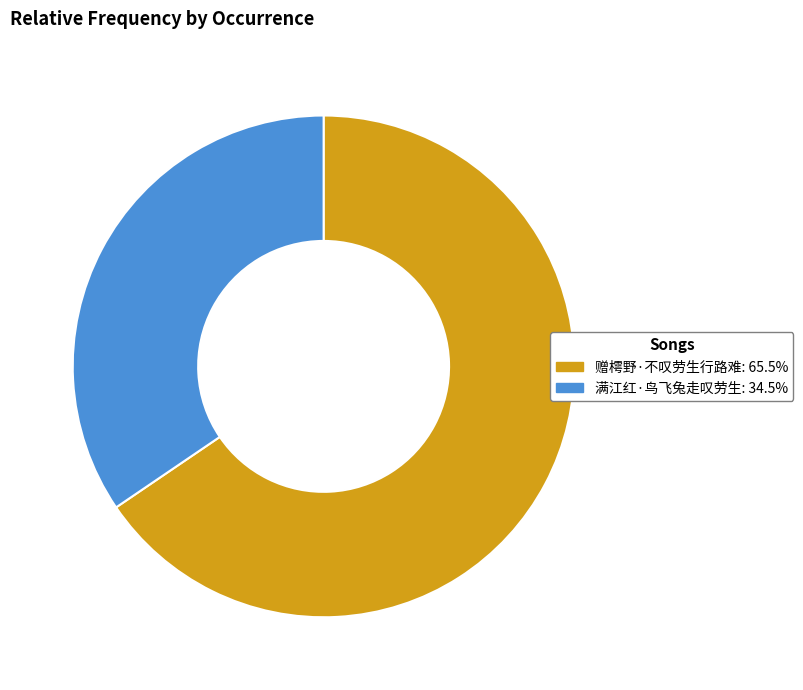

Approximately how many times larger is the value at 满江红·鸟飞兔走叹劳生: 34.5% compared to 赠樗野·不叹劳生行路难: 65.5%?

0.5